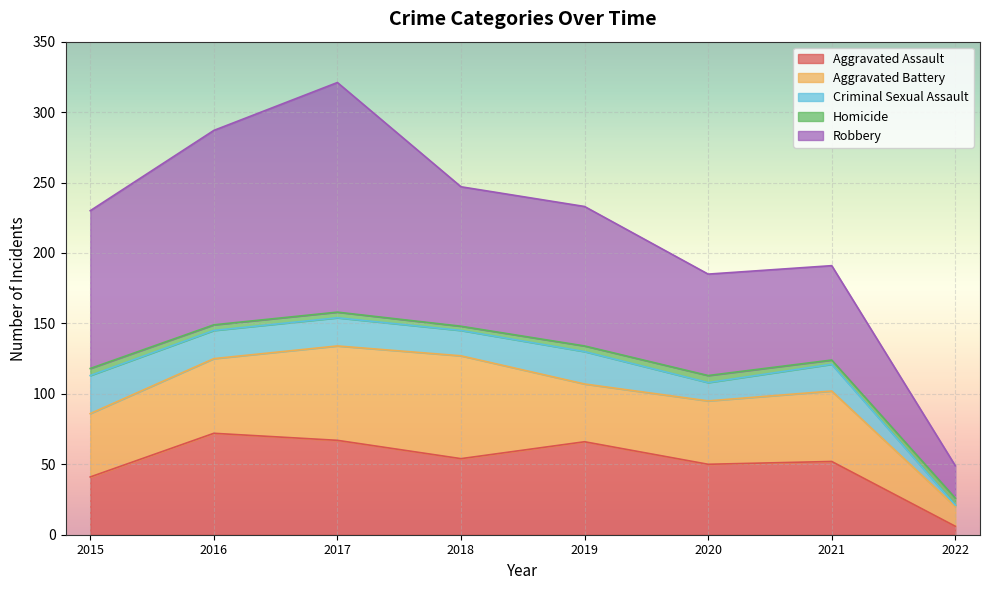

What is the total value across all series at 2016?

287